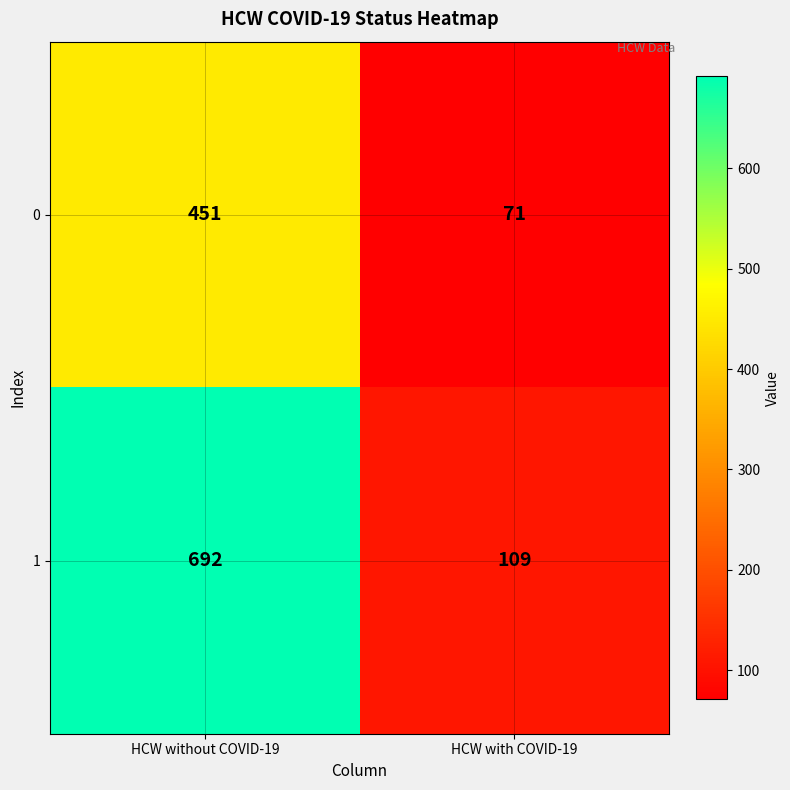

What is the spread (max minus min) of values at HCW with COVID-19?

38